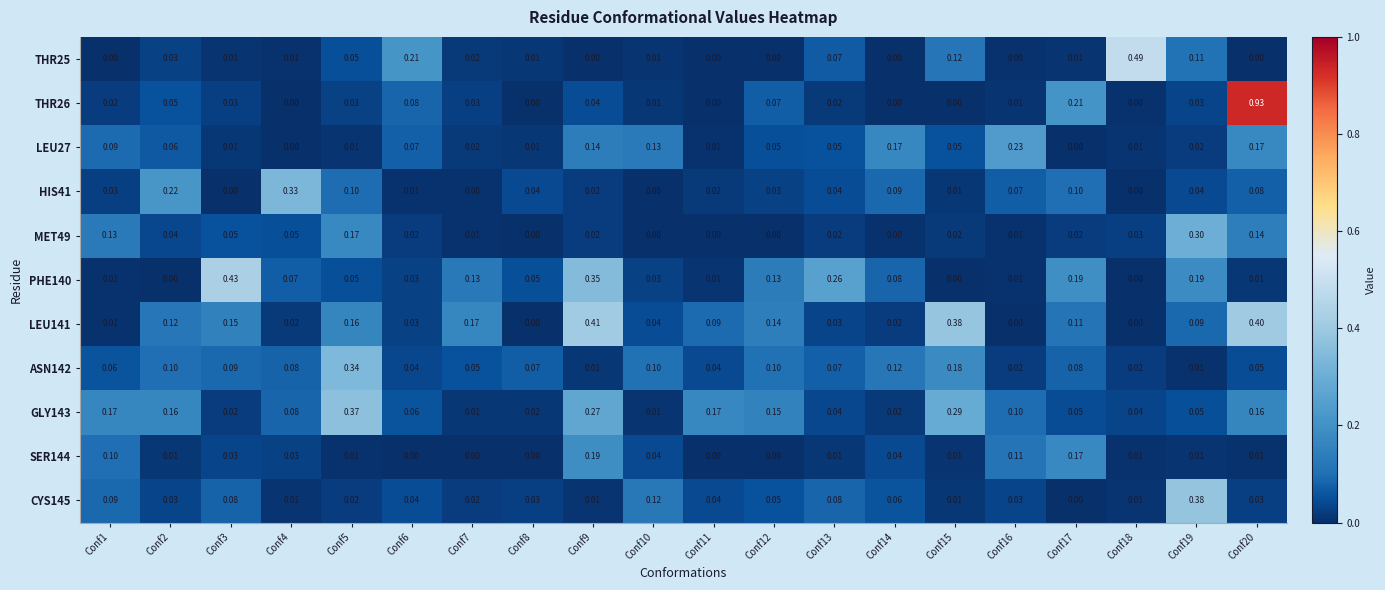

Is the value of THR26 at Conf1 greater than the value of LEU141 at Conf8?

Yes